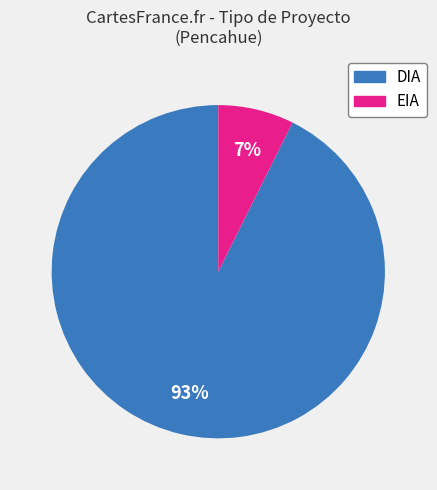

Which category accounts for the majority?

DIA